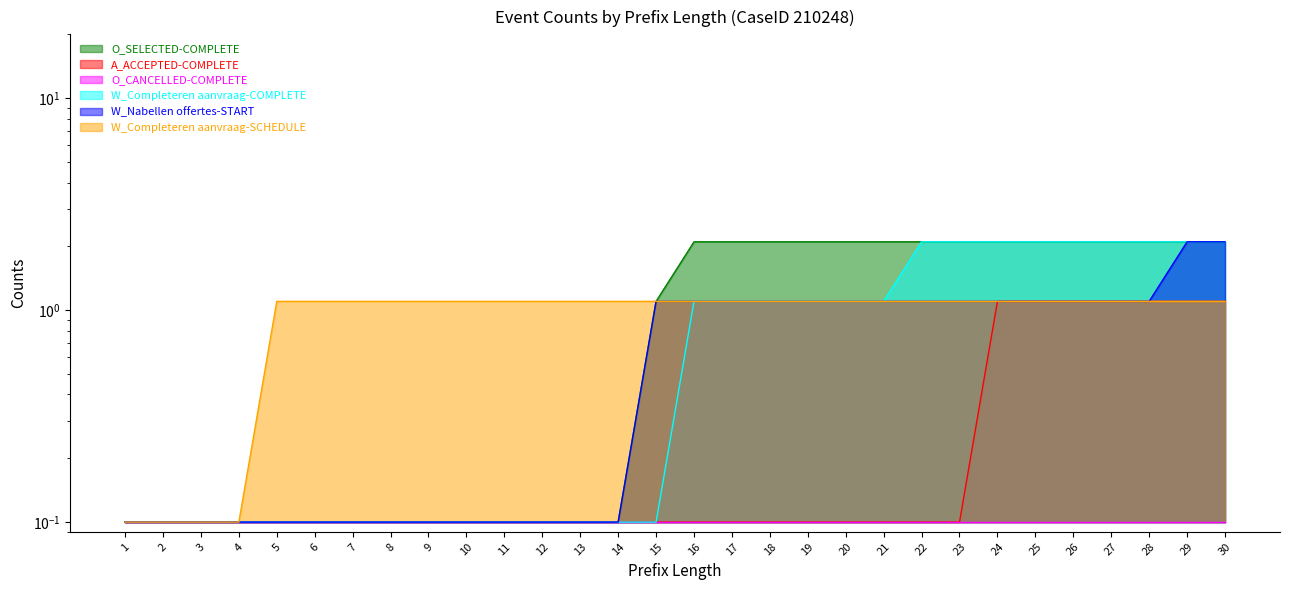

What is the approximate value of A_ACCEPTED-COMPLETE at 5?

0.1